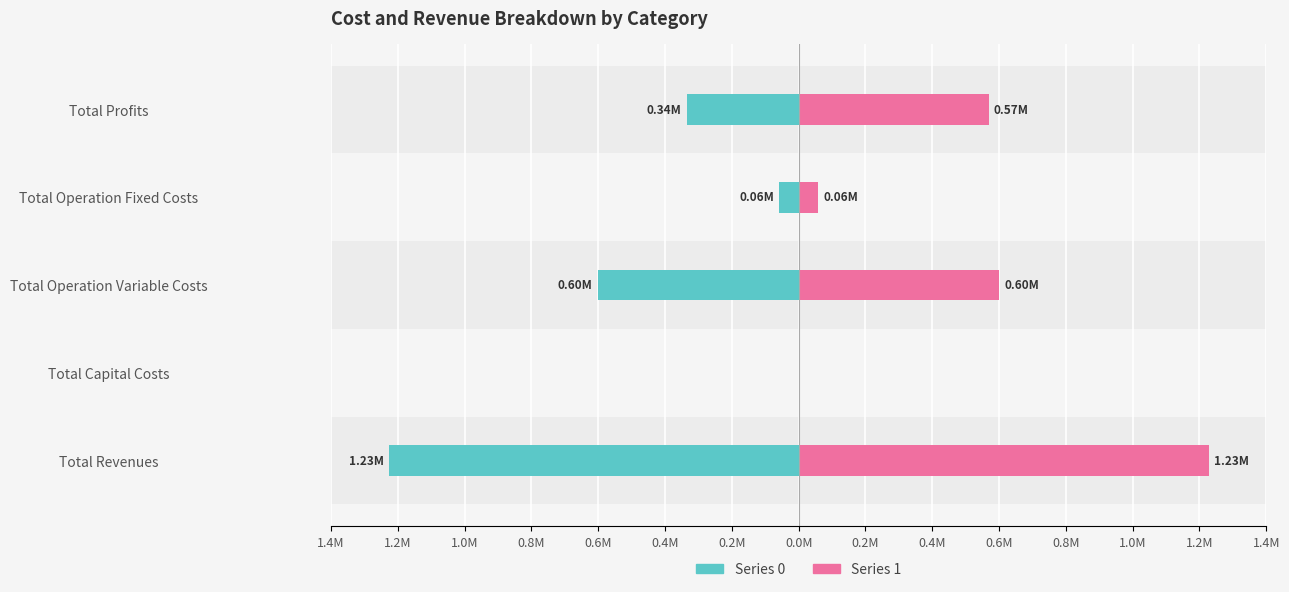

Count the number of data series in this chart.

2